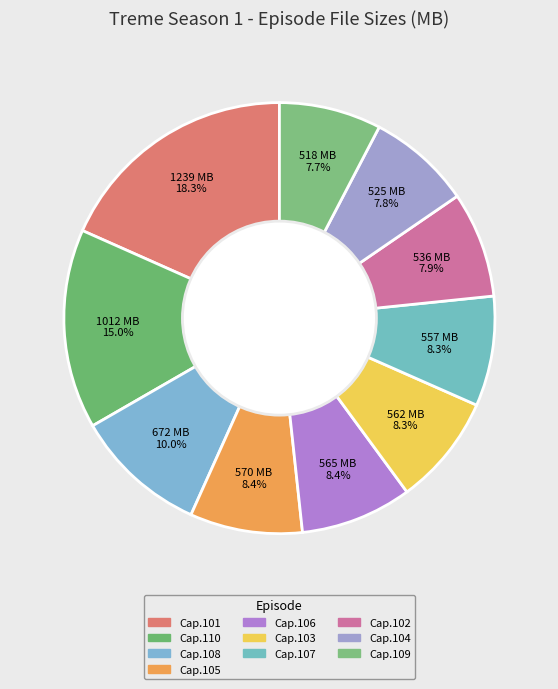

Is there any slice that represents more than half of the pie?

No